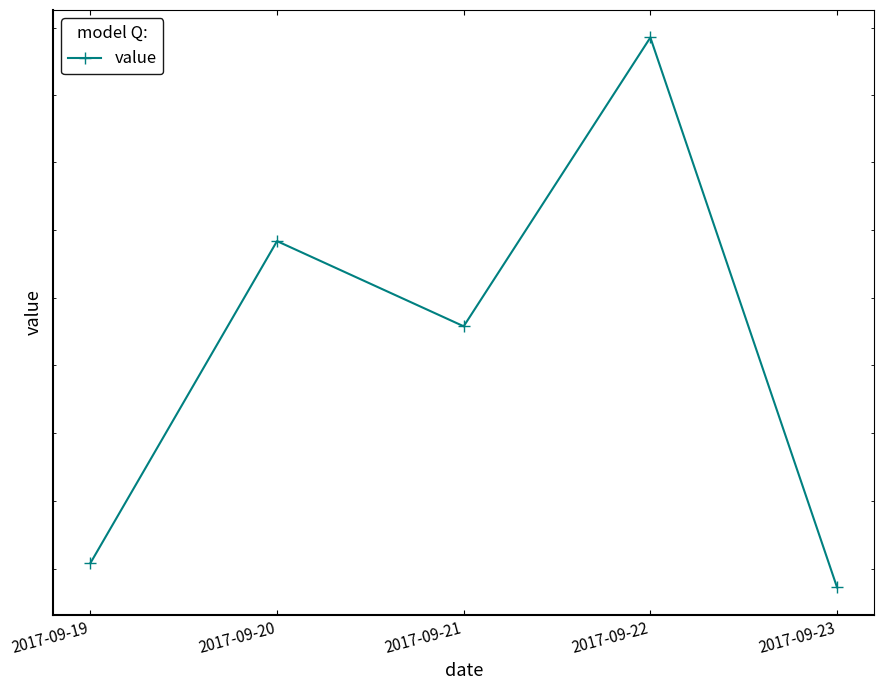

At which category does the data reach its first local peak?

2017-09-20